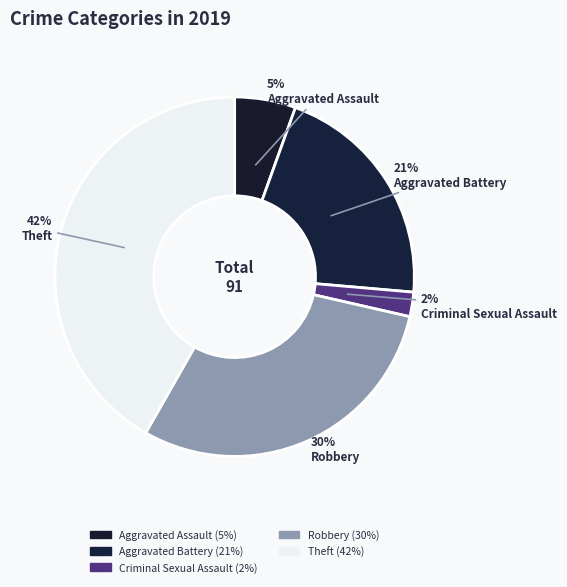

How many segments does this pie chart have?

5